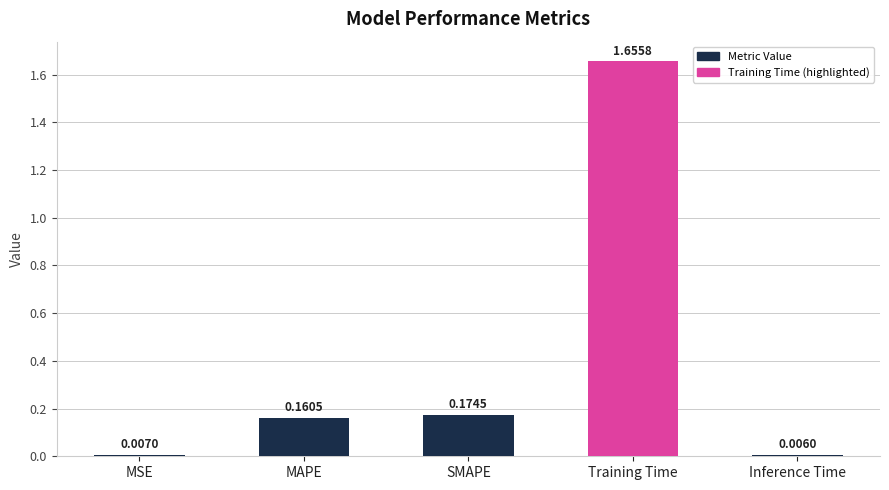

Between Inference Time and SMAPE, which is larger?

SMAPE